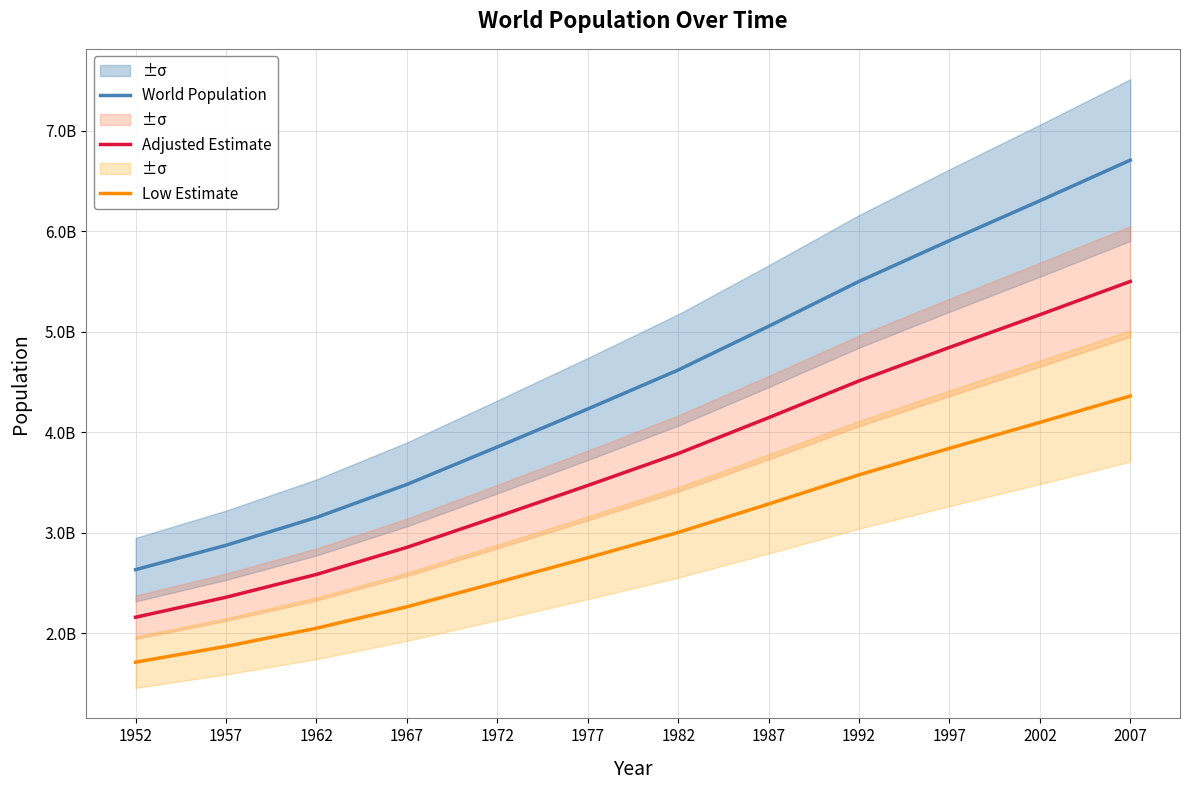

What is the approximate value of Adjusted Estimate at 1972?

3158353482.2